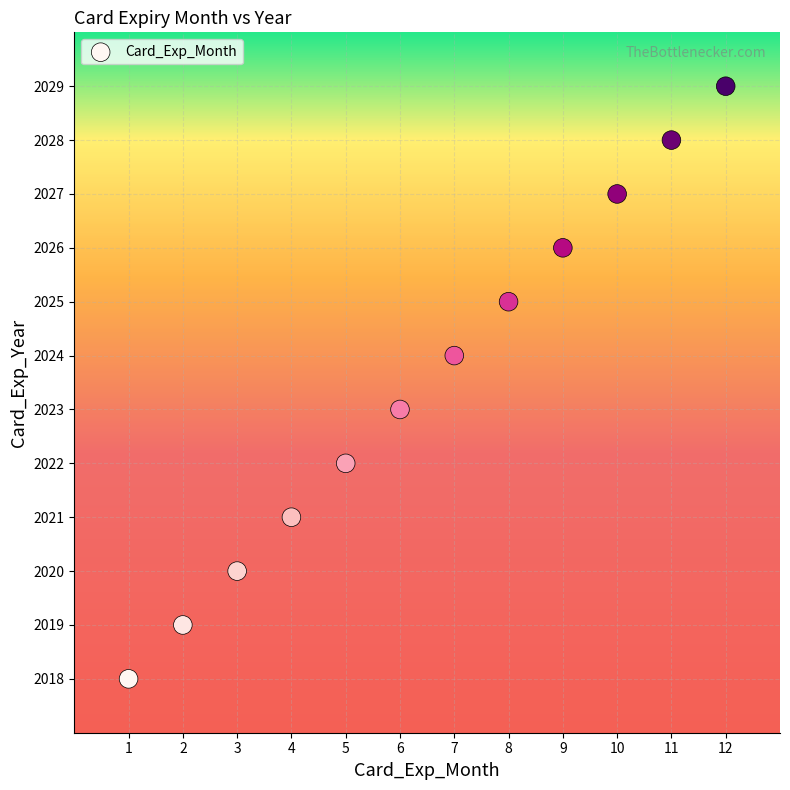

What is the range of X values (max minus min)?

11